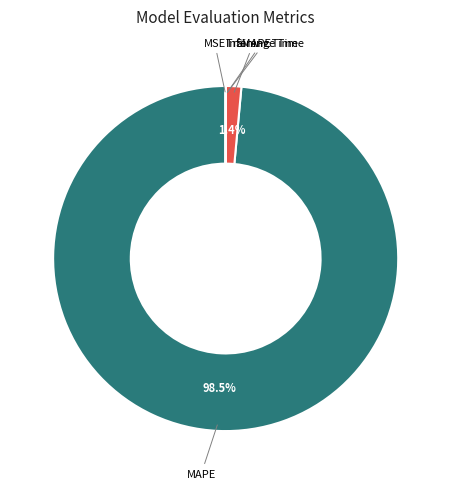

Which category has the biggest portion of the pie?

MAPE